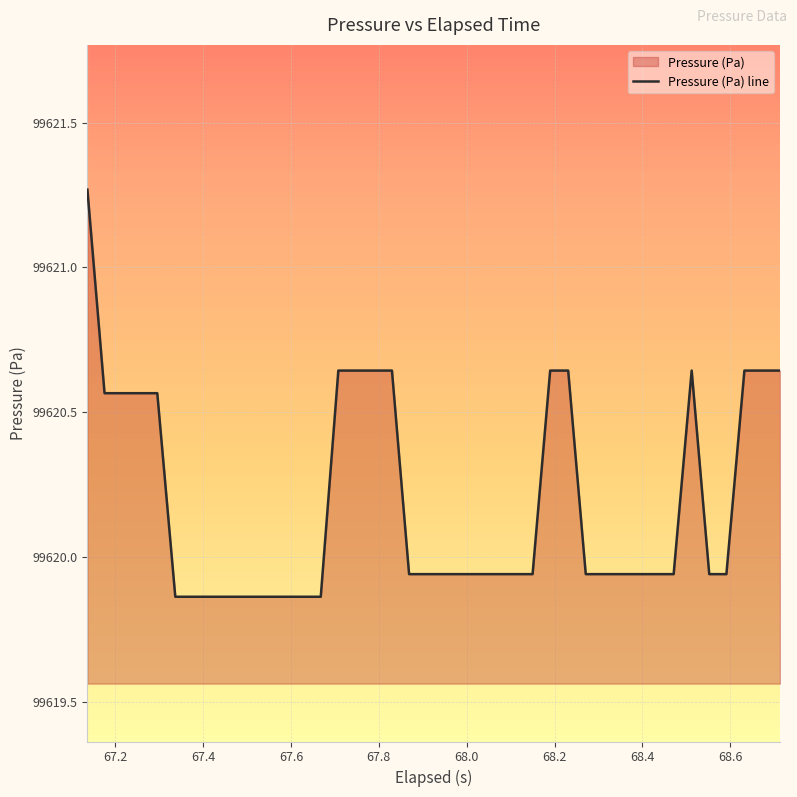

What is the difference between the maximum and minimum values?

1.4